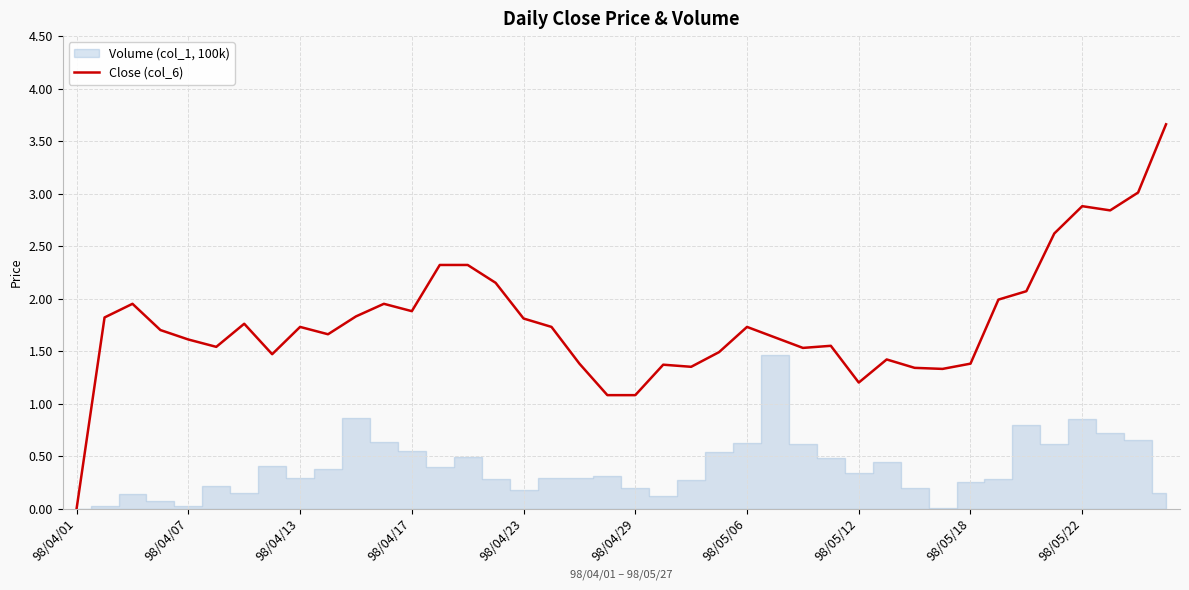

True or false: Close (col_6) has a value of 1.8 at 98/04/23.

True